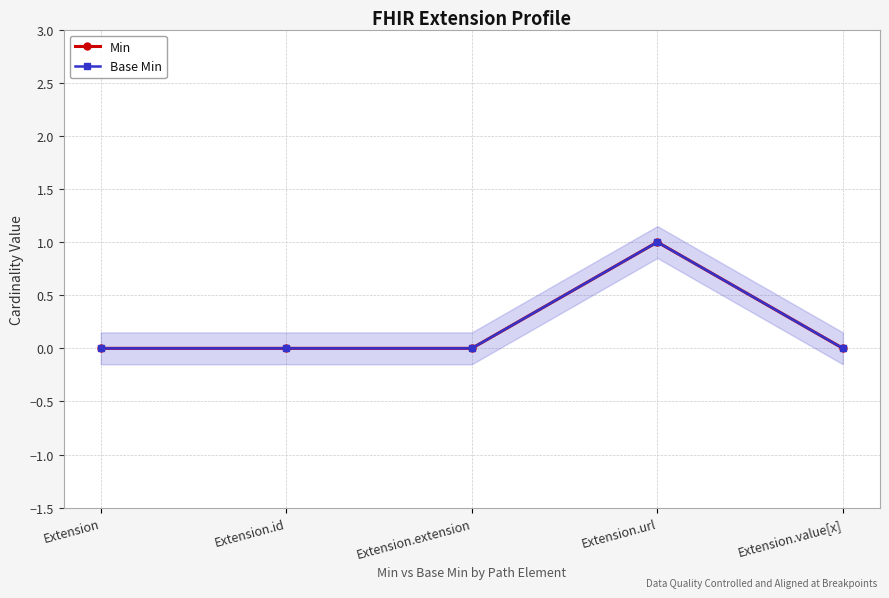

Which has a higher value, Extension.extension or Extension.url?

Extension.url